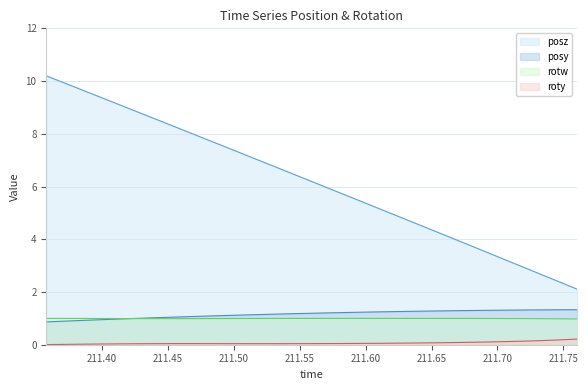

In roty, how many points are higher than both neighbors (excluding endpoints)?

1